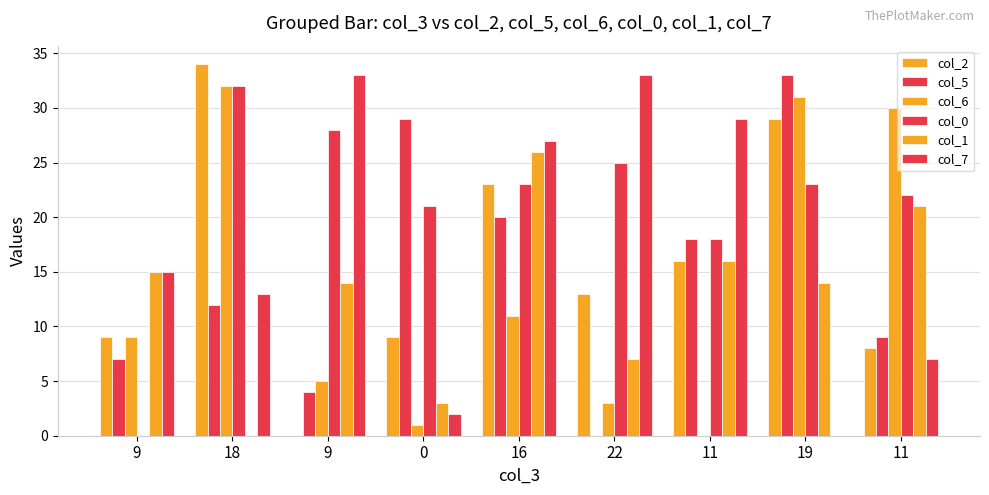

Are the bars grouped side by side (vs. stacked)?

Yes